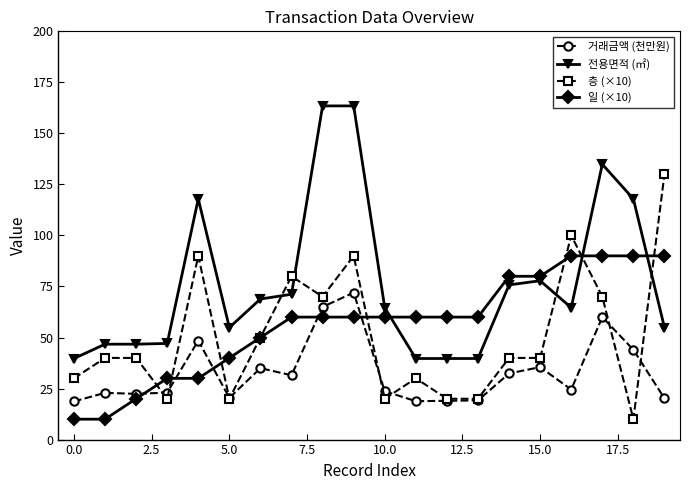

True or false: 거래금액 (천만원) has more than 1 points higher than both neighbors.

True